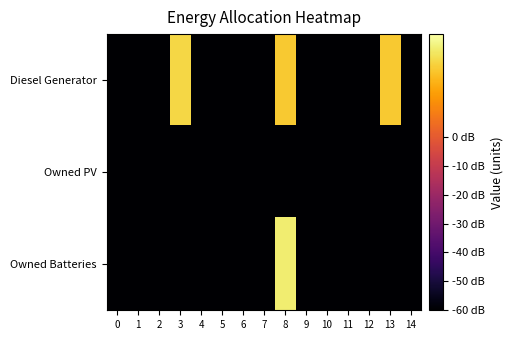

What is the smallest value displayed?

-60.0